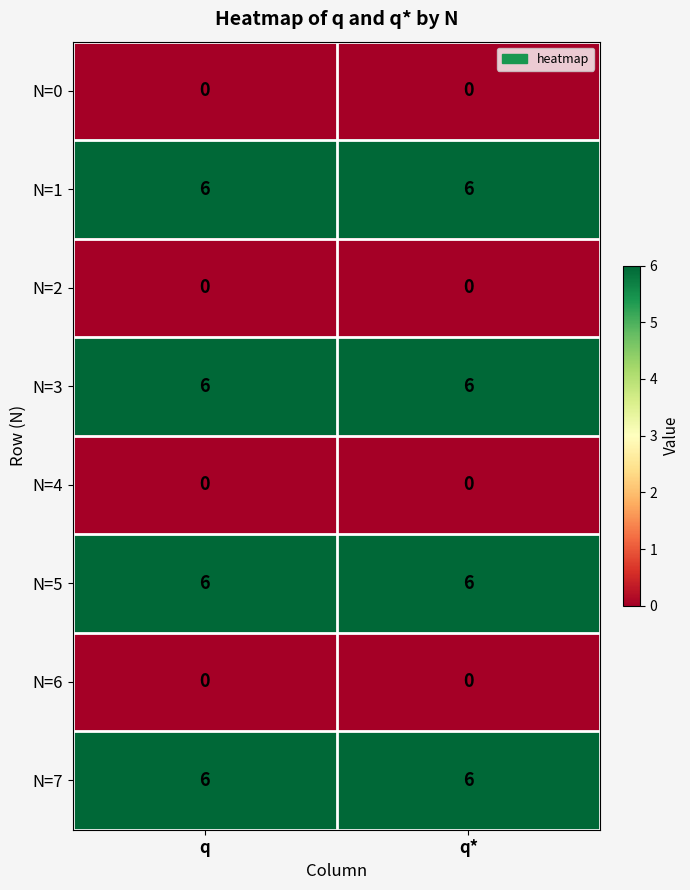

True or false: N=1 has a value of 6 at q*.

True